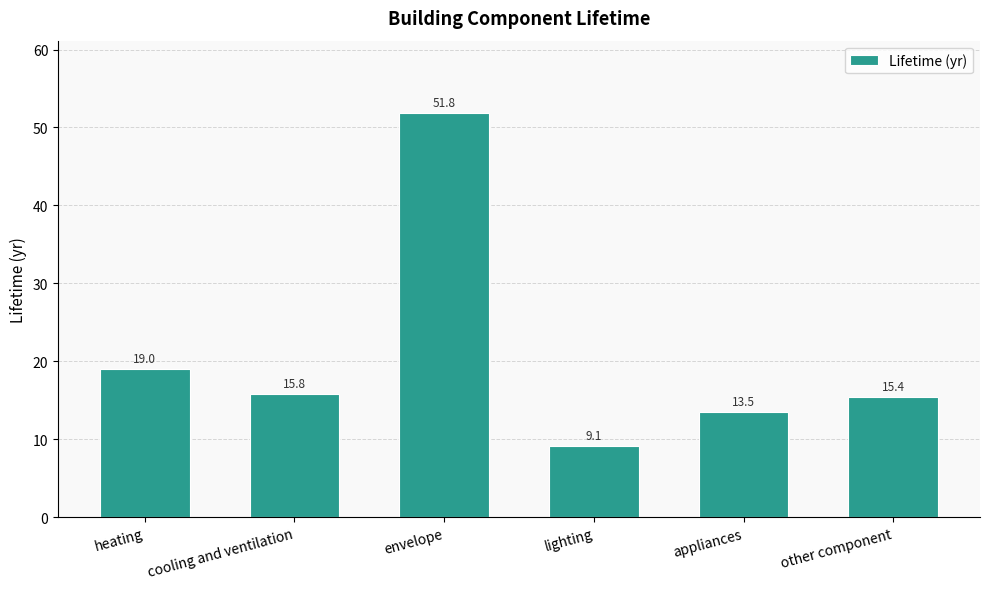

What is the value of the 2nd bar from the left?

15.8